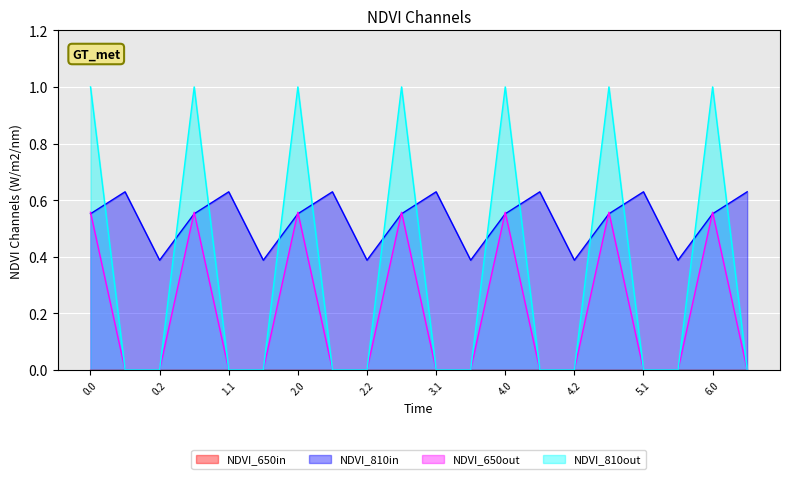

Which series has the largest total across all categories?

NDVI_810in